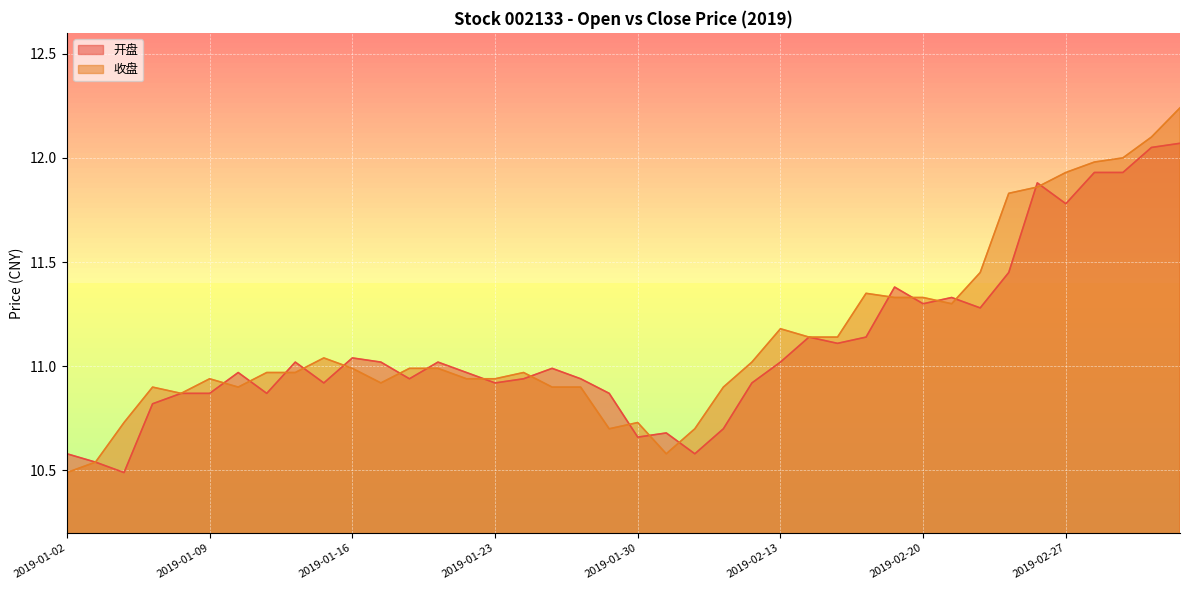

What is the difference between the maximum and minimum values in the 开盘 series?

1.6